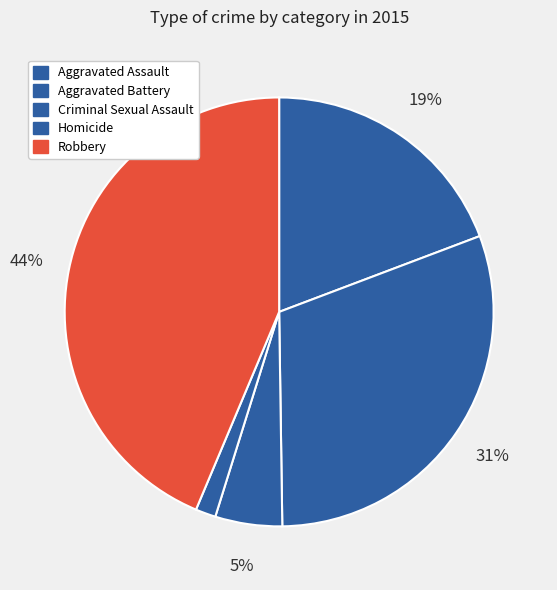

Count the number of slices in the pie.

5